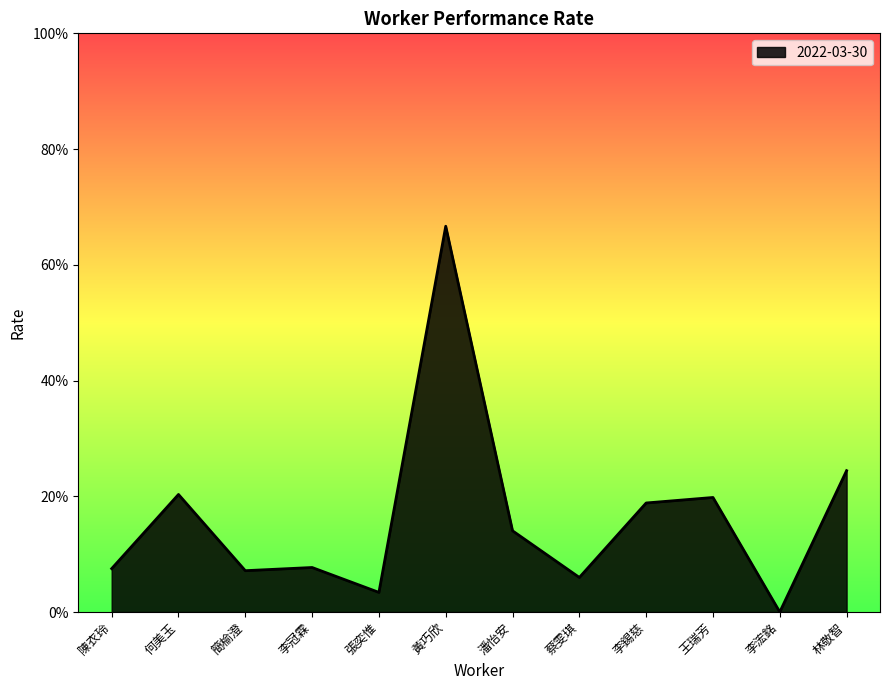

Does the chart display data point markers on the line(s)?

No